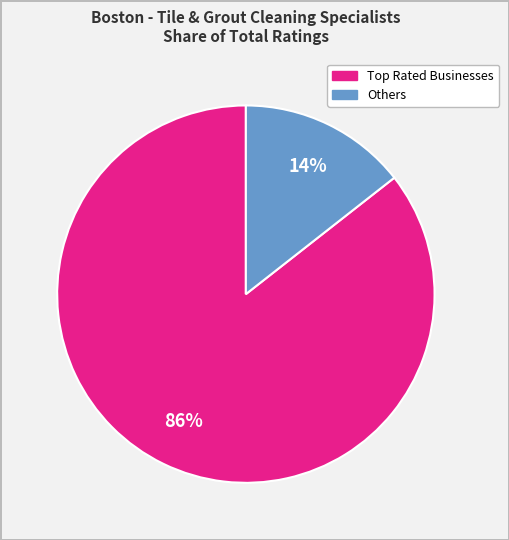

How many slices are in this pie chart?

2